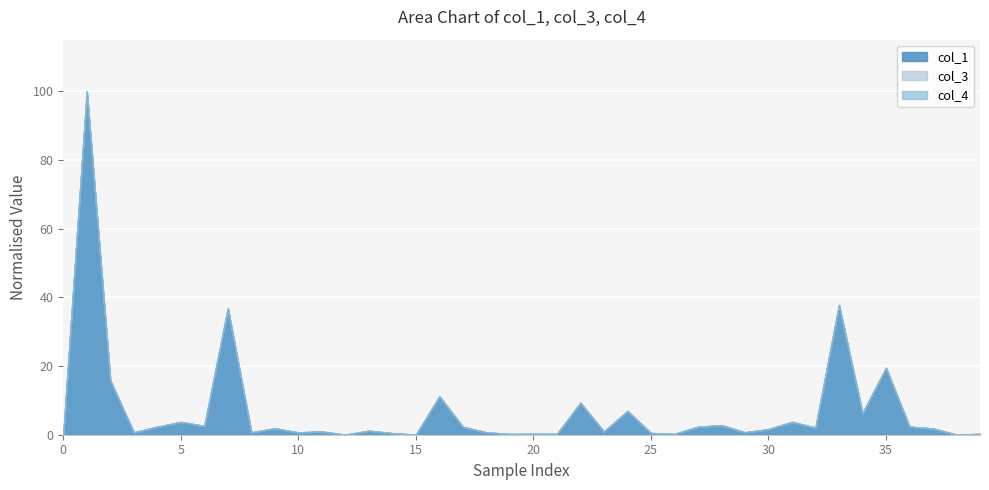

List the labels in order of col_1 value, largest first.

1, 33, 7, 35, 2, 16, 22, 24, 34, 5, 31, 28, 6, 36, 4, 27, 17, 32, 9, 37, 30, 13, 23, 11, 29, 3, 18, 8, 10, 25, 14, 20, 26, 39, 21, 19, 38, 12, 15, 0